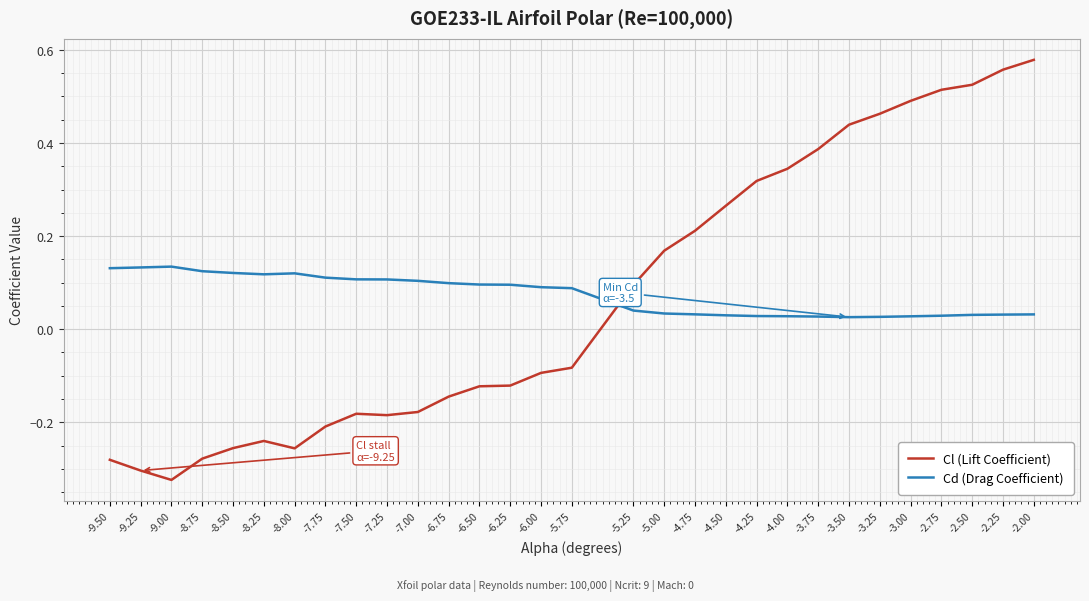

How many intersections are there between Cl (Lift Coefficient) and Cd (Drag Coefficient)?

1